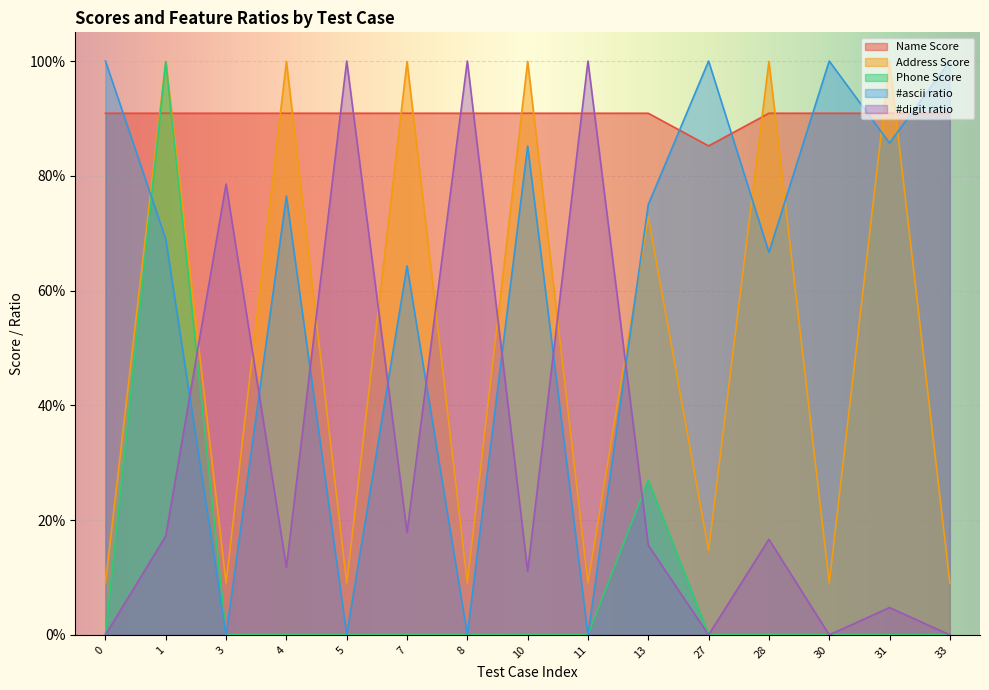

What is the difference between the highest and lowest values at 27?

1.0